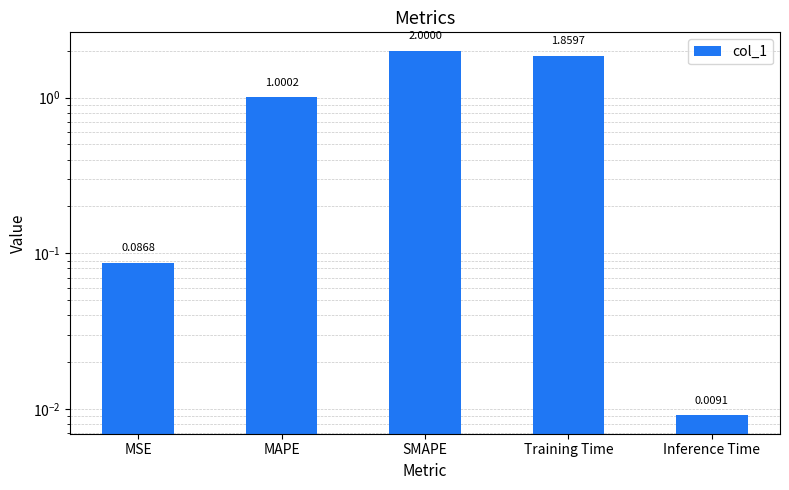

What is the sum of all values?

5.0